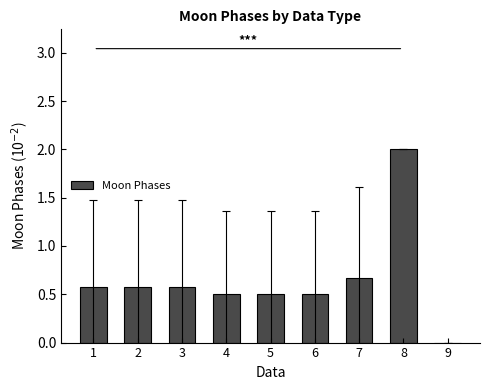

Is it true that the value at 2 is 0.6?

True